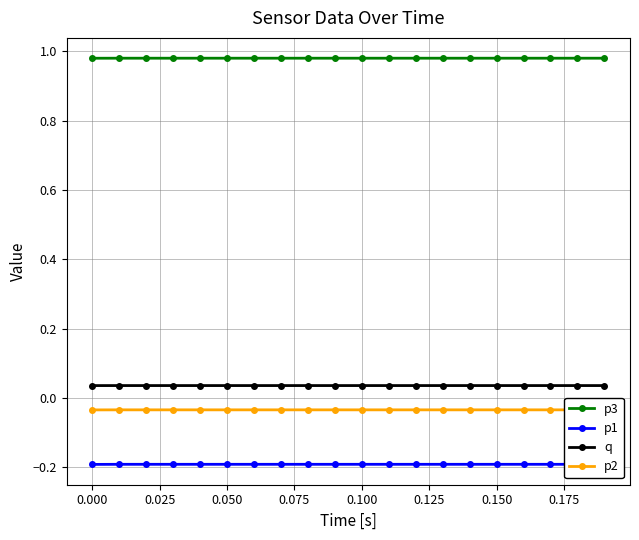

Count the number of categories in the chart.

20